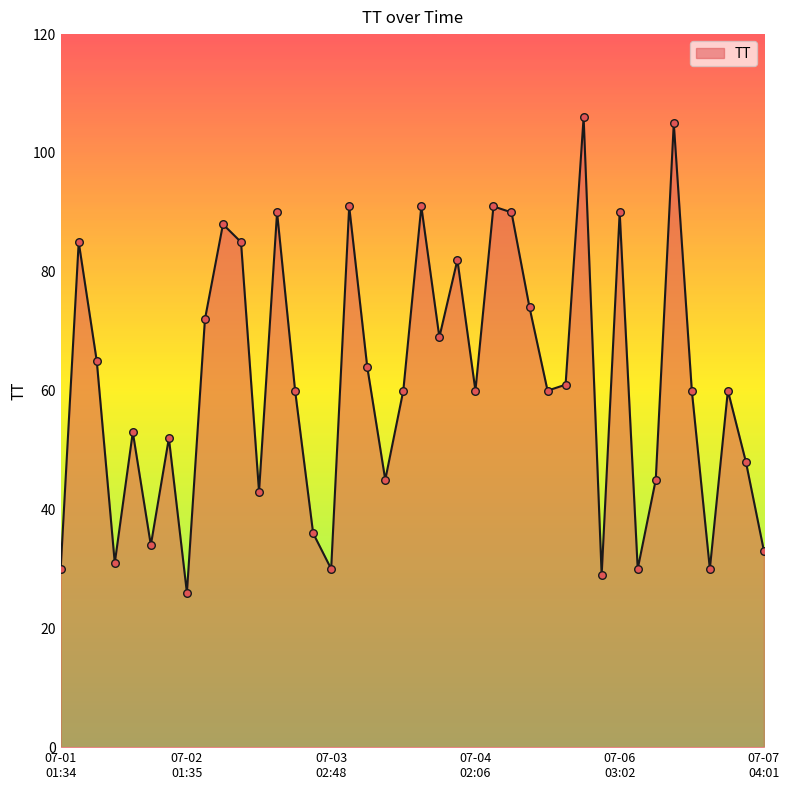

What is the minimum value shown in the chart?

26